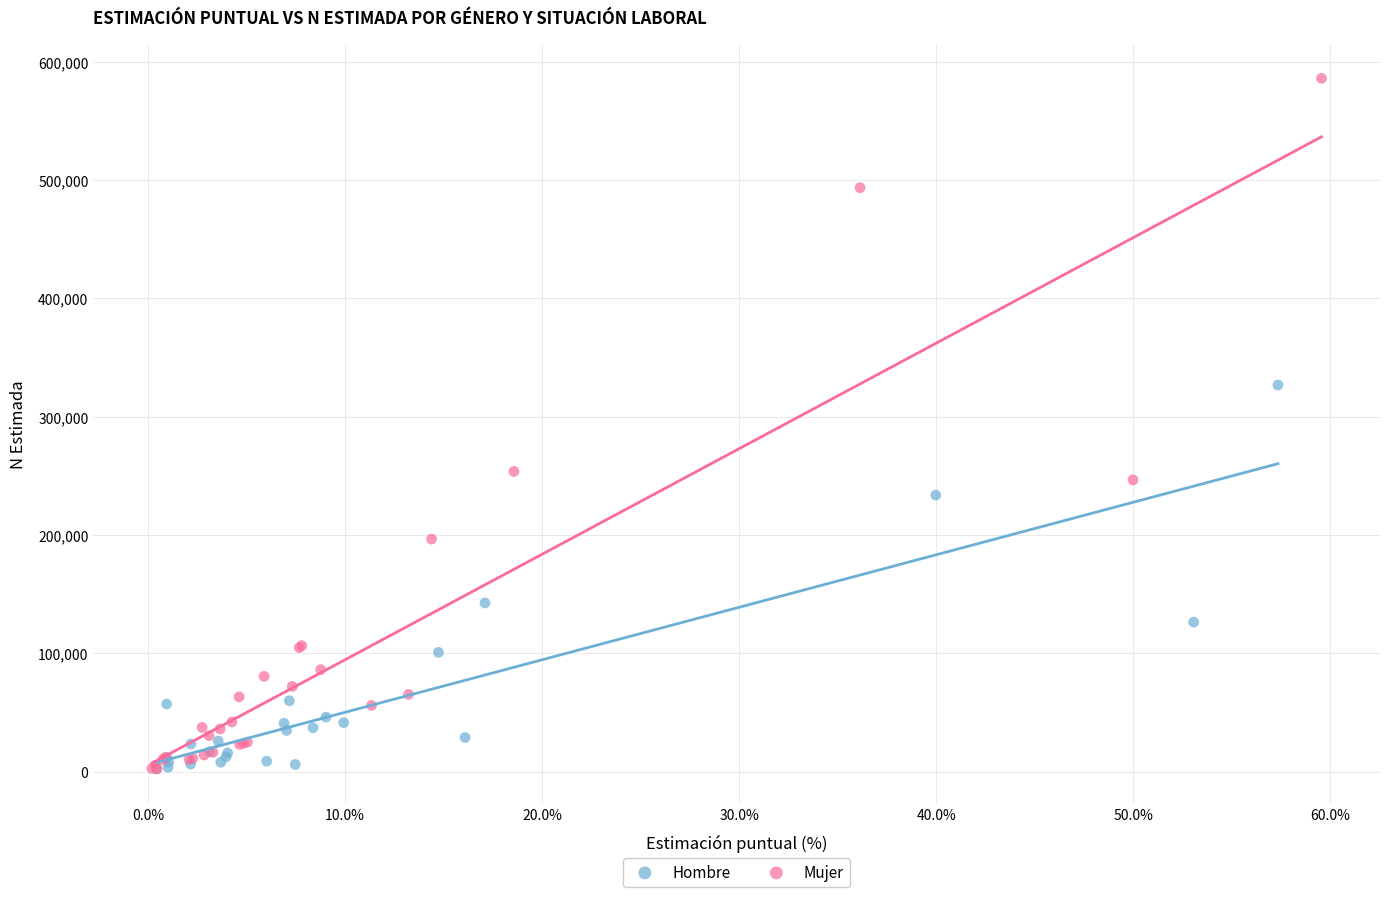

Which series has the widest spread of Y values?

Mujer